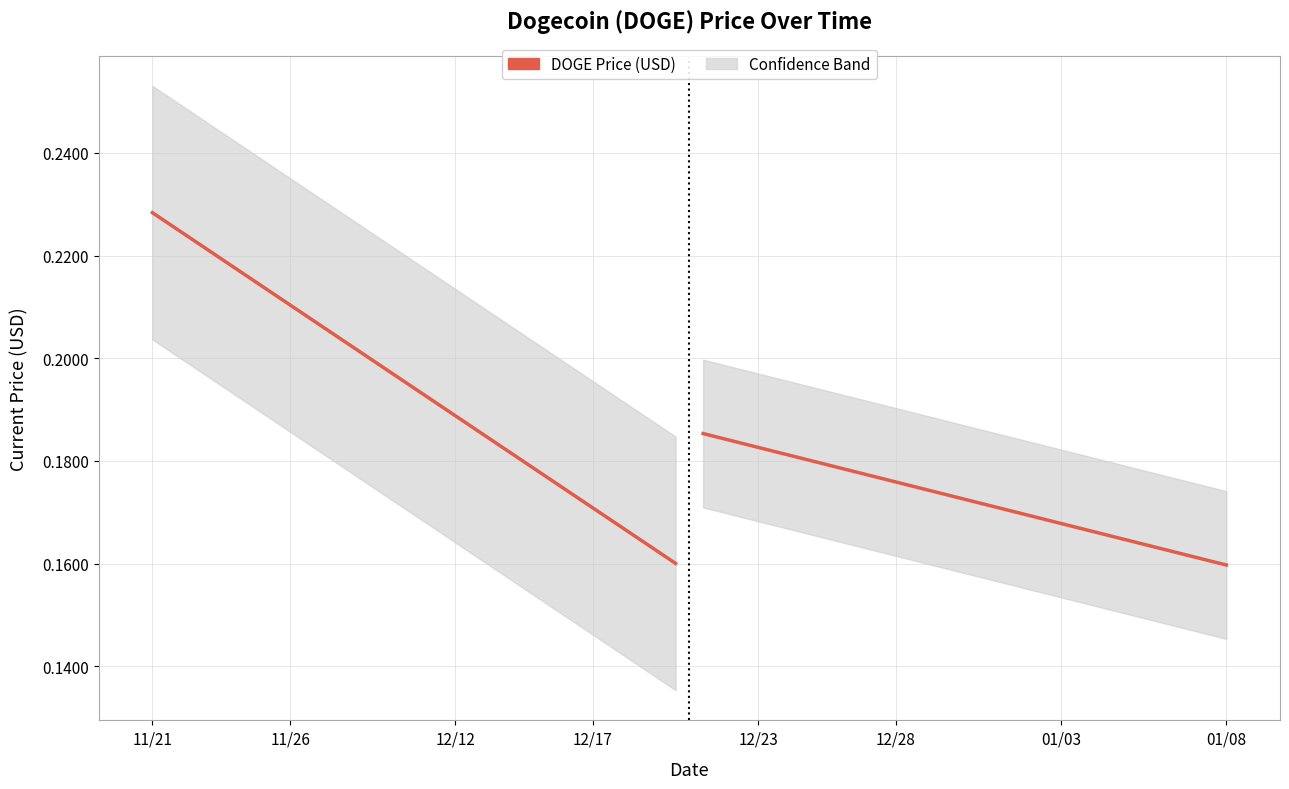

Count the values in the range 0 to 1.

20